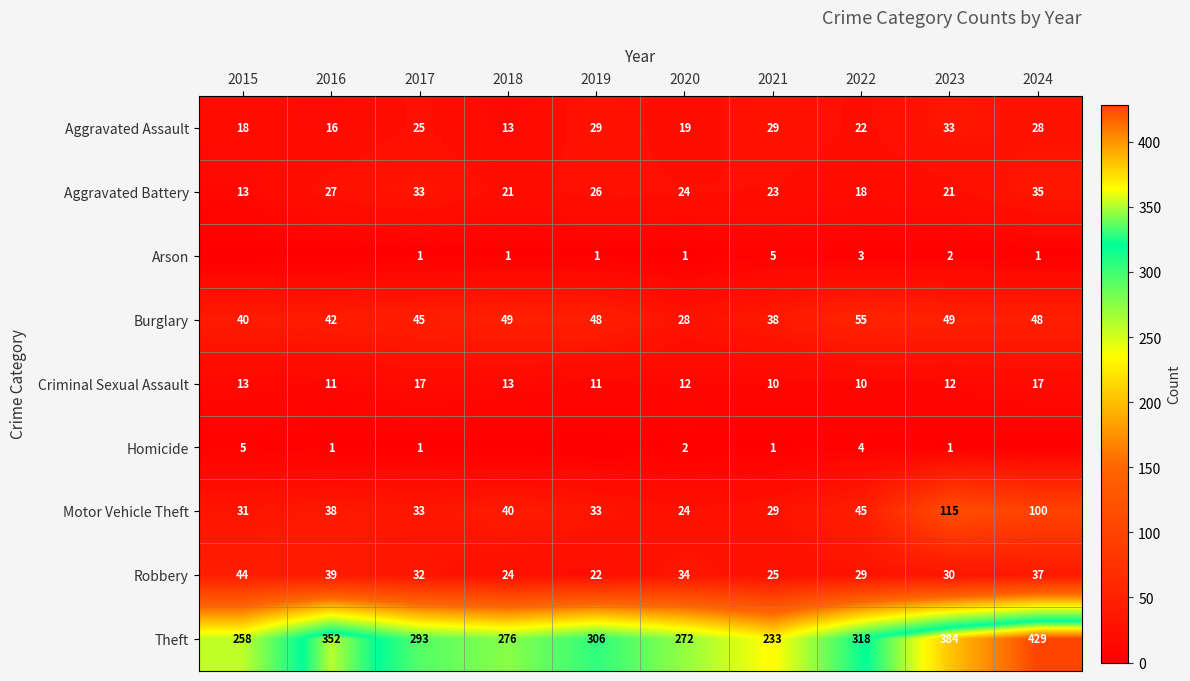

Where is Aggravated Assault nearest to the value 23?

2022